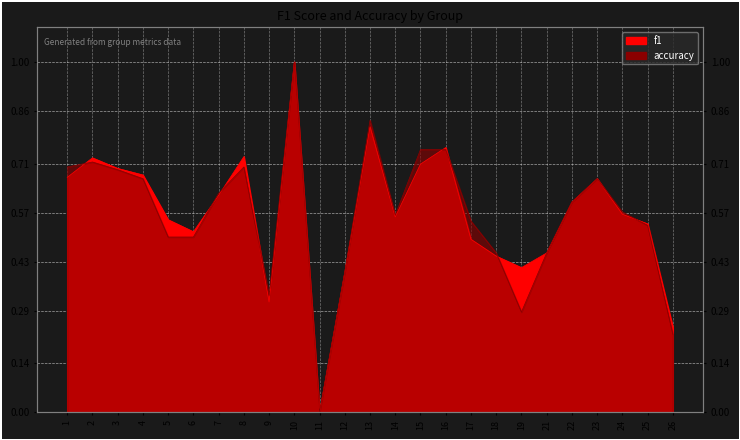

How many intersections are there between f1 and accuracy?

8